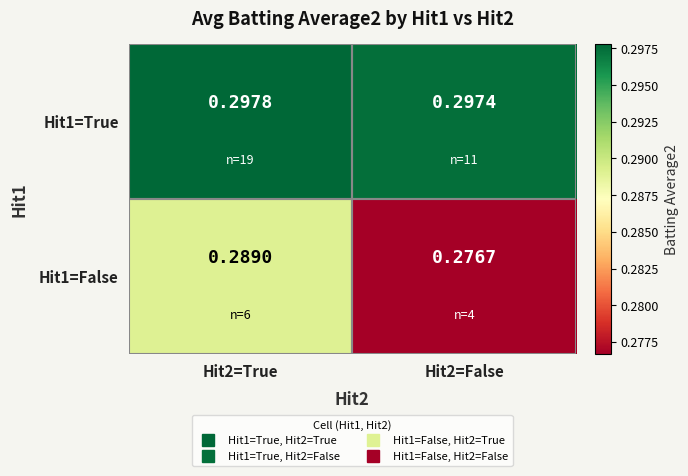

Is the value of Hit1=True at Hit2=True greater than the value of Hit1=False at Hit2=True?

Yes